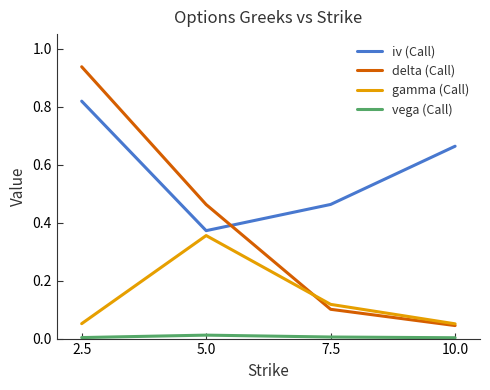

Does the chart display data point markers on the line(s)?

No